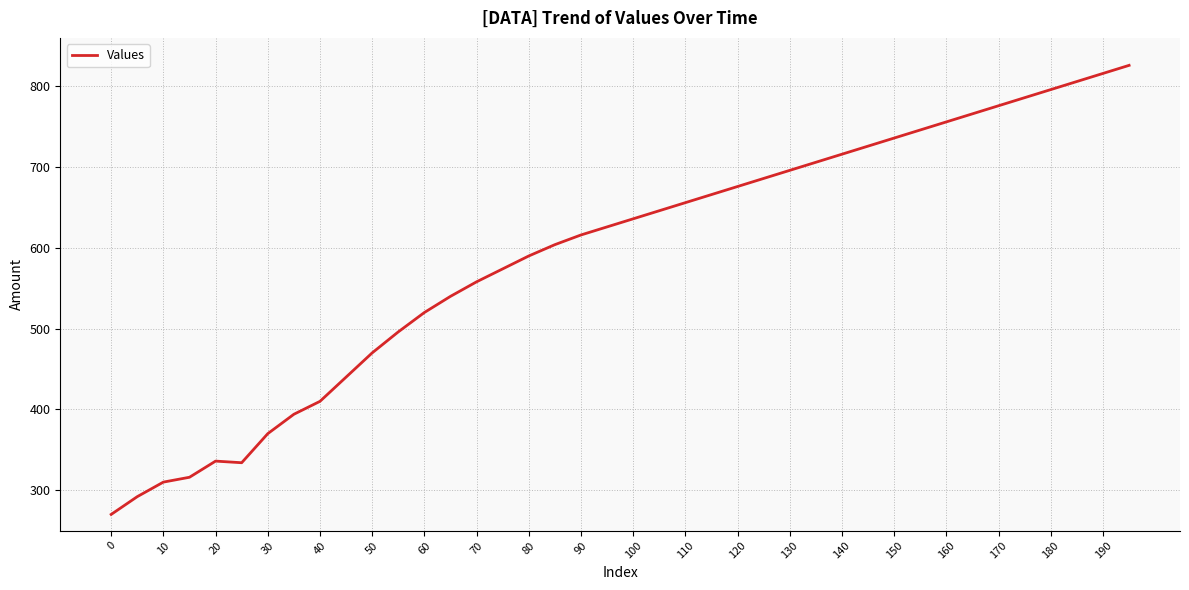

What is the maximum value shown in the chart?

826